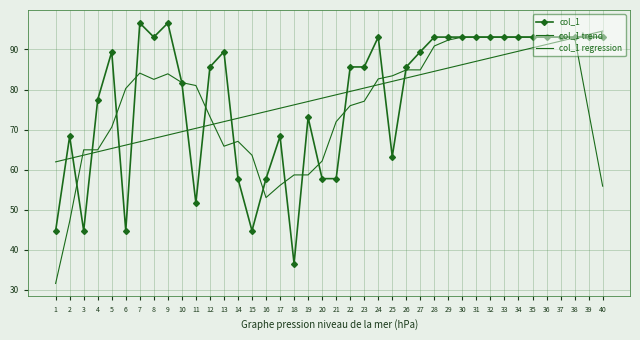

What is the value of the col_1 regression point at the 29th from the left?

85.4